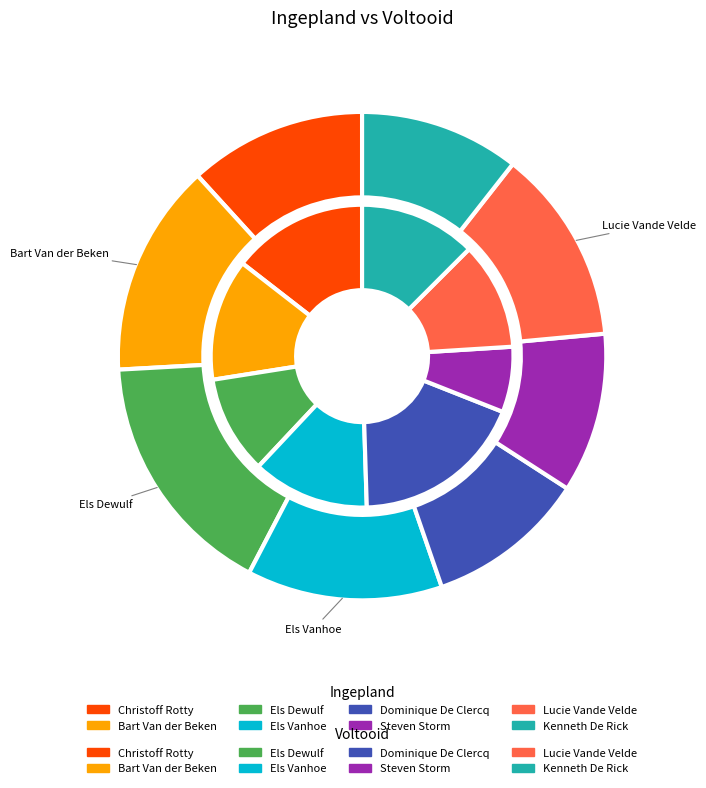

Does Christoff Rotty account for over 50% of the chart?

No